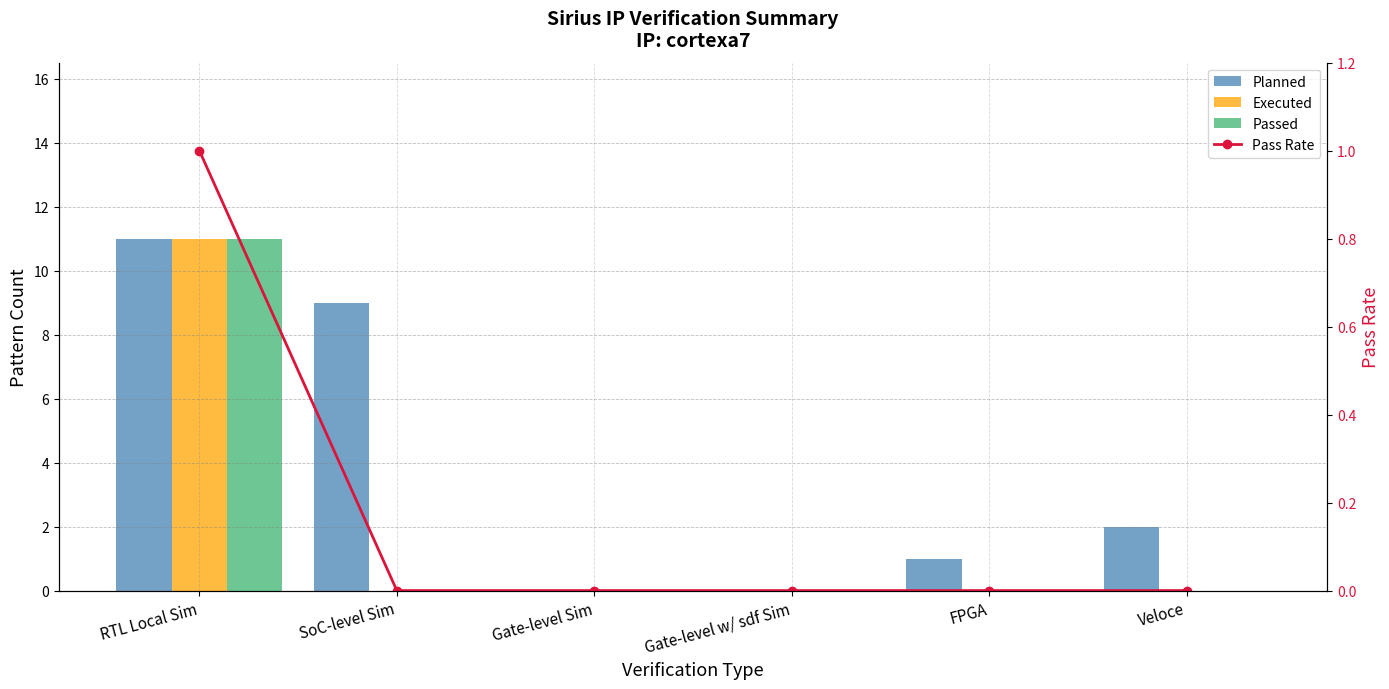

What is the label of the 3rd bar from the left?

Gate-level Sim